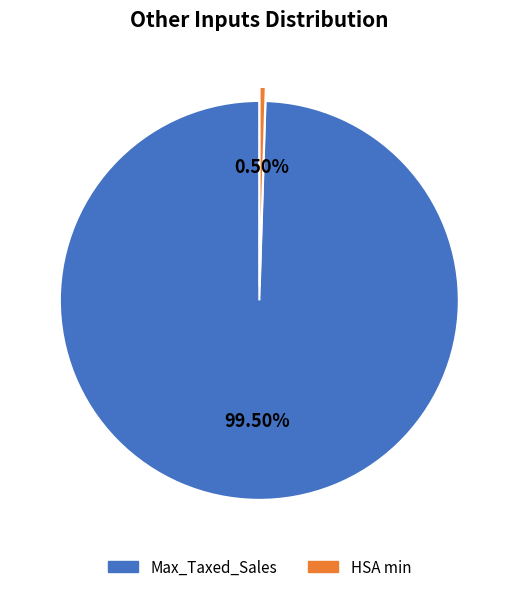

Does any single category account for the majority?

Yes